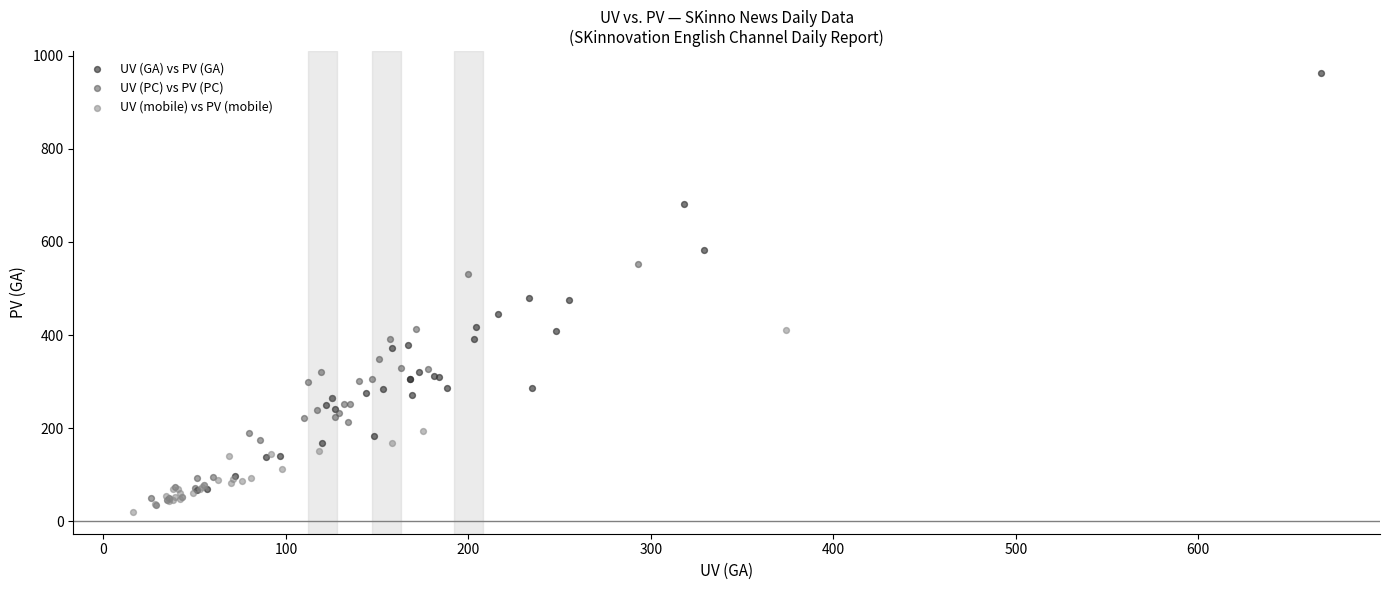

What are all the series names shown in the legend?

UV (GA) vs PV (GA), UV (PC) vs PV (PC), UV (mobile) vs PV (mobile)